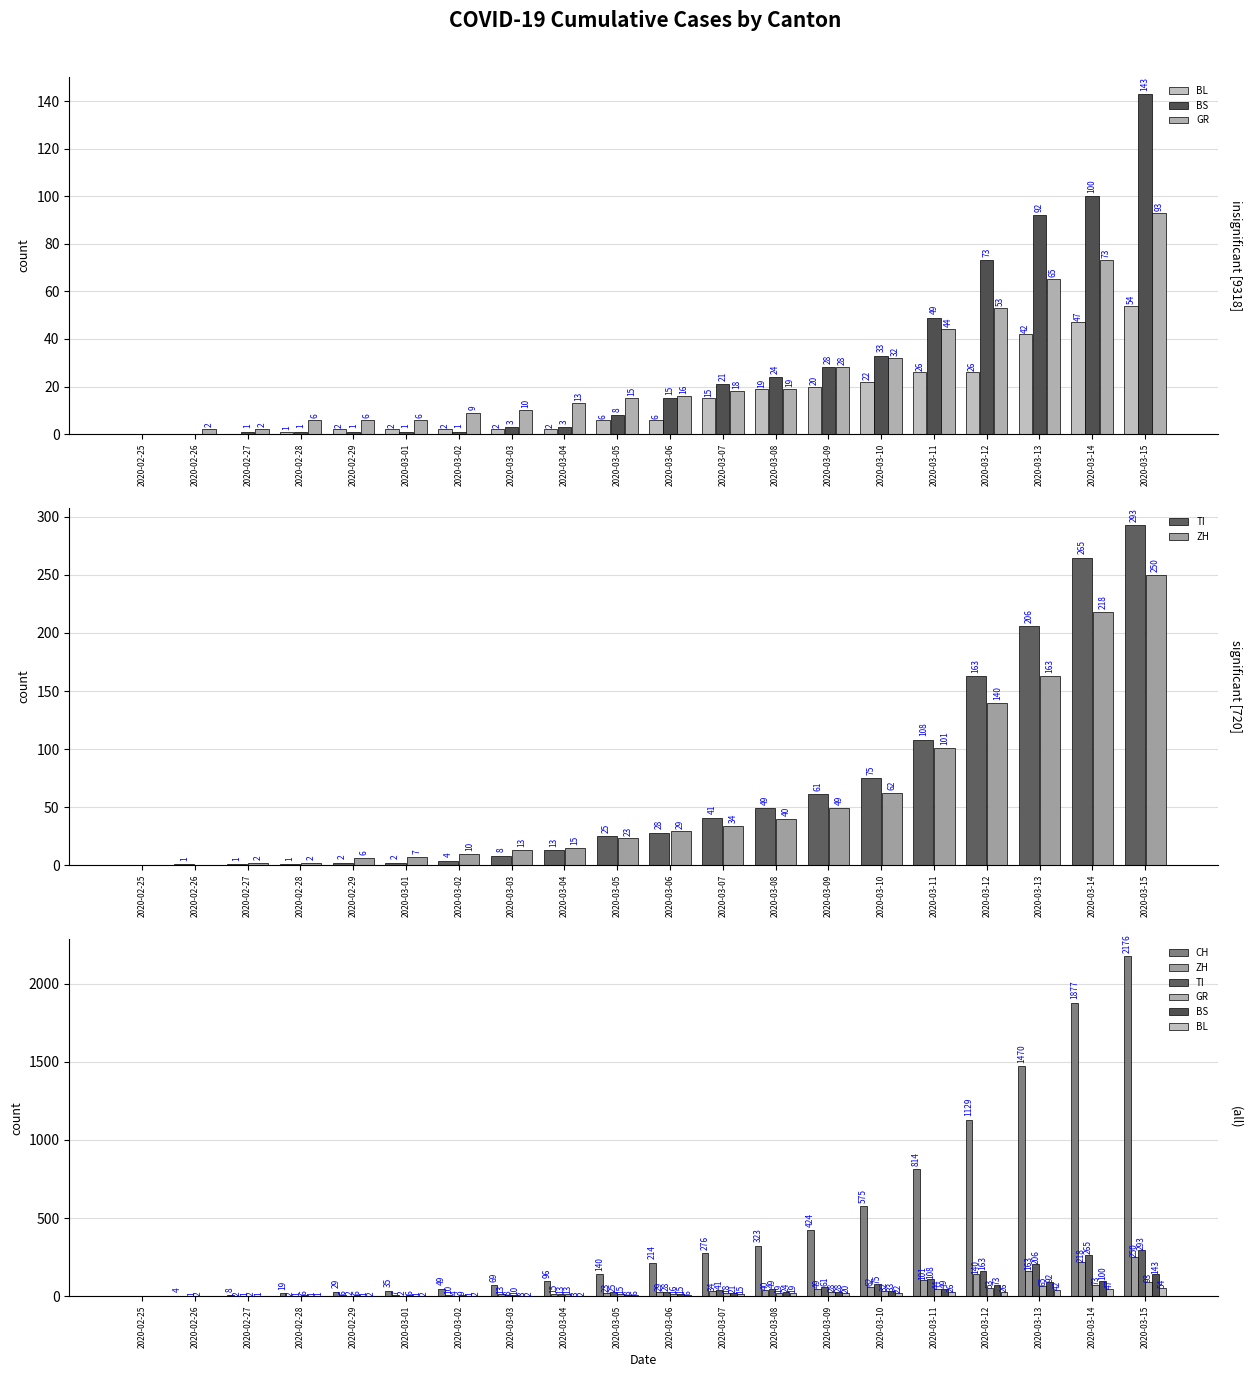

What is the approximate value of CH at 2020-03-13, to the nearest 100?

1500